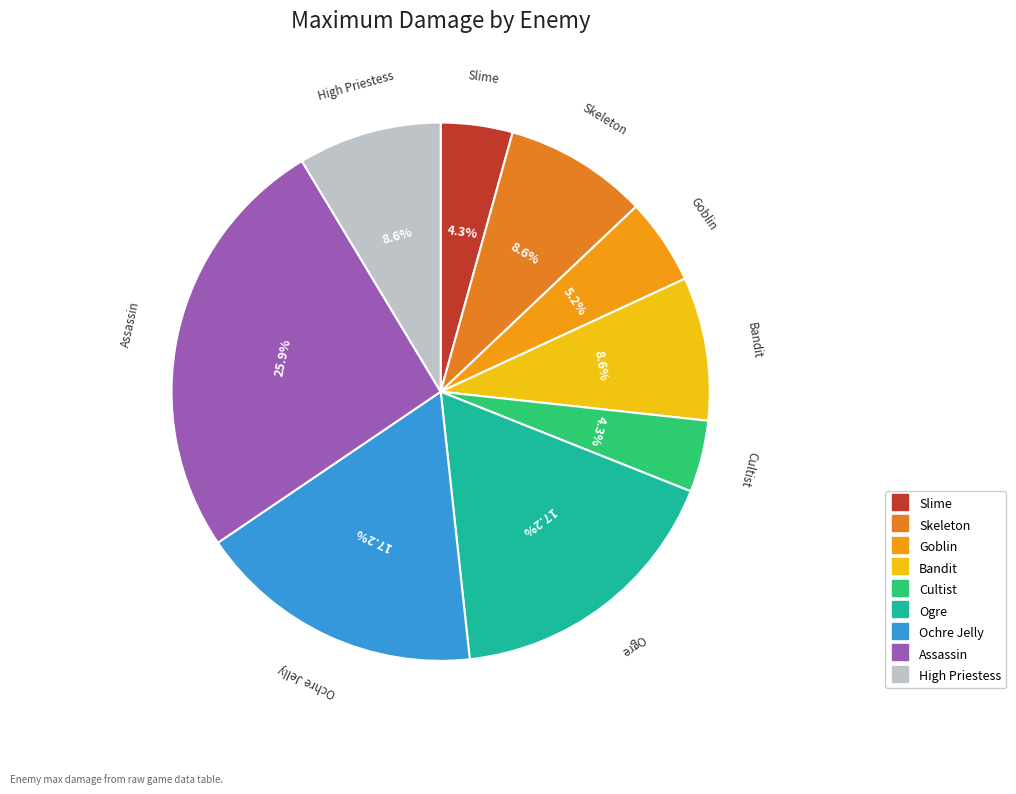

What is the largest slice in the pie chart?

Assassin